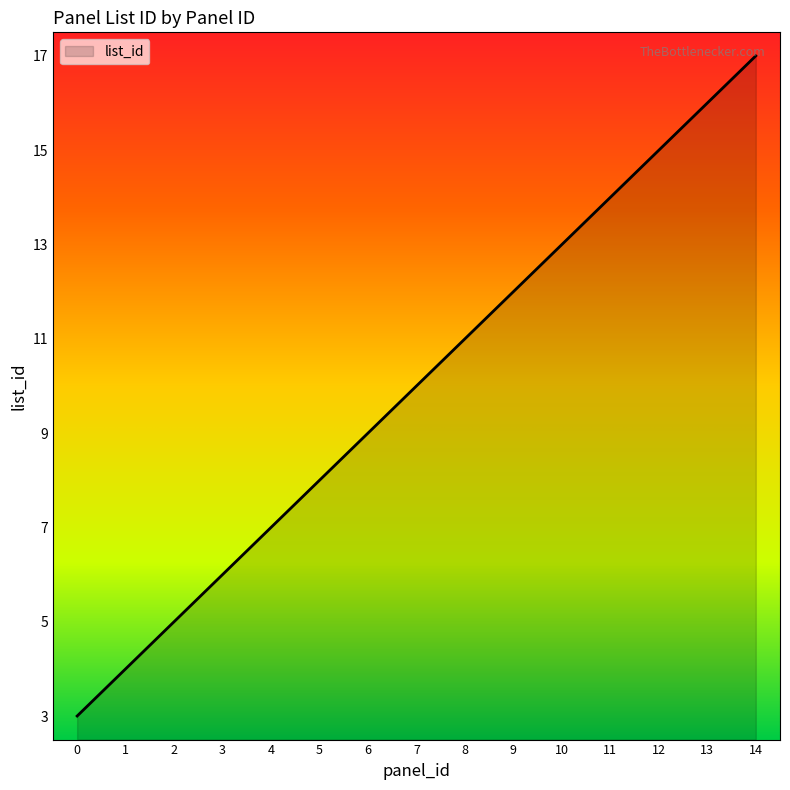

Is it true that the value at 8 is 11?

True